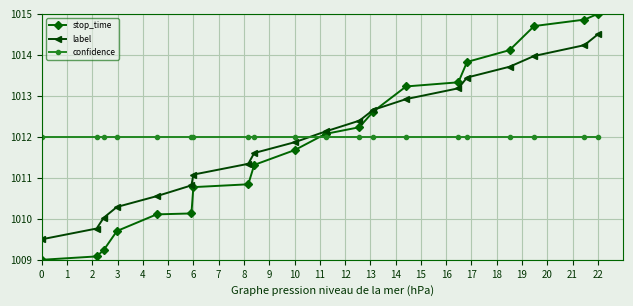

Reading left to right, list all the values displayed in this chart.

stop_time: 1009.0	1009.1	1009.2	1009.7	1010.1	1010.1	1010.8	1010.8	1011.3	1011.7	1012.1	1012.2	1012.6	1013.2	1013.3	1013.8	1014.1	1014.7	1014.9	1015.0
label: 1009.5	1009.8	1010.0	1010.3	1010.6	1010.8	1011.1	1011.3	1011.6	1011.9	1012.1	1012.4	1012.7	1012.9	1013.2	1013.4	1013.7	1014.0	1014.2	1014.5
confidence: 1012.0	1012.0	1012.0	1012.0	1012.0	1012.0	1012.0	1012.0	1012.0	1012.0	1012.0	1012.0	1012.0	1012.0	1012.0	1012.0	1012.0	1012.0	1012.0	1012.0